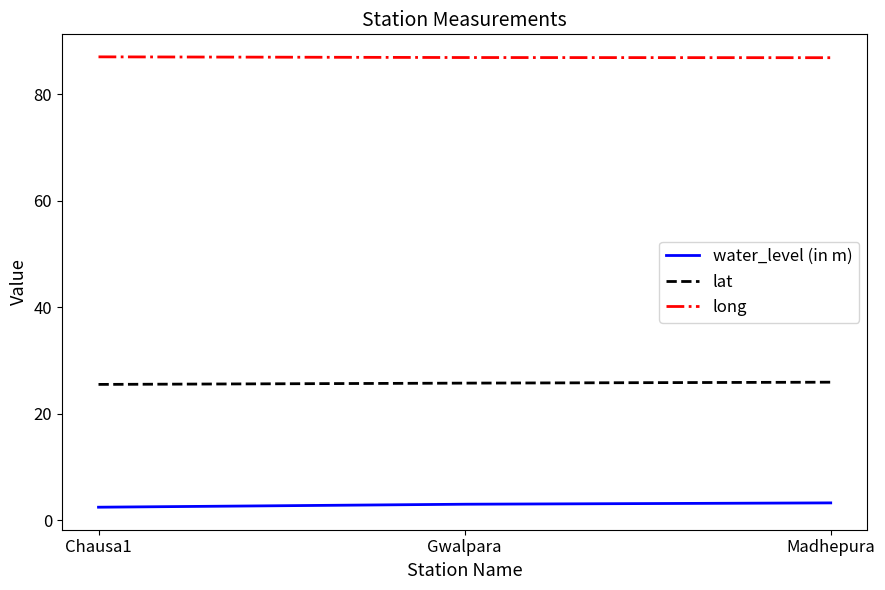

At Madhepura, list the series in order from smallest to largest.

water_level (in m), lat, long